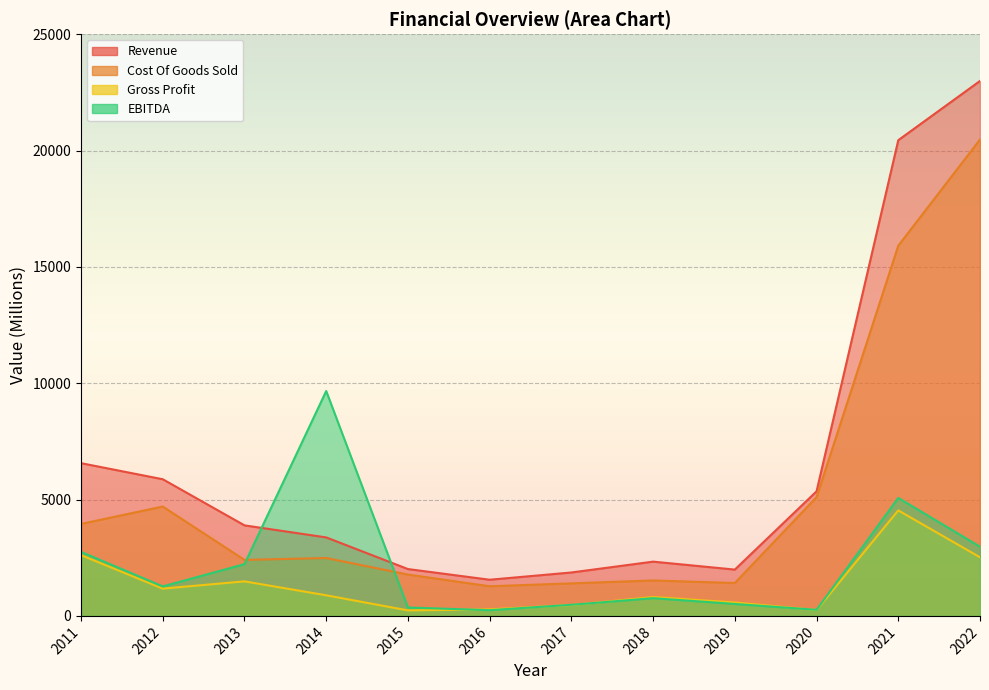

Rank the series by their maximum value, from highest to lowest.

Revenue, Cost Of Goods Sold, EBITDA, Gross Profit